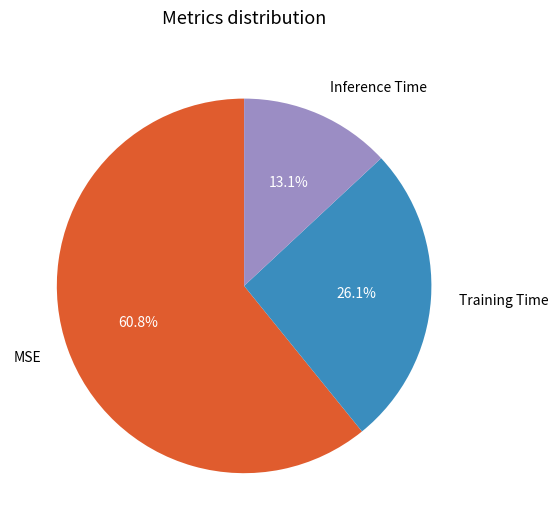

How many segments does this pie chart have?

3